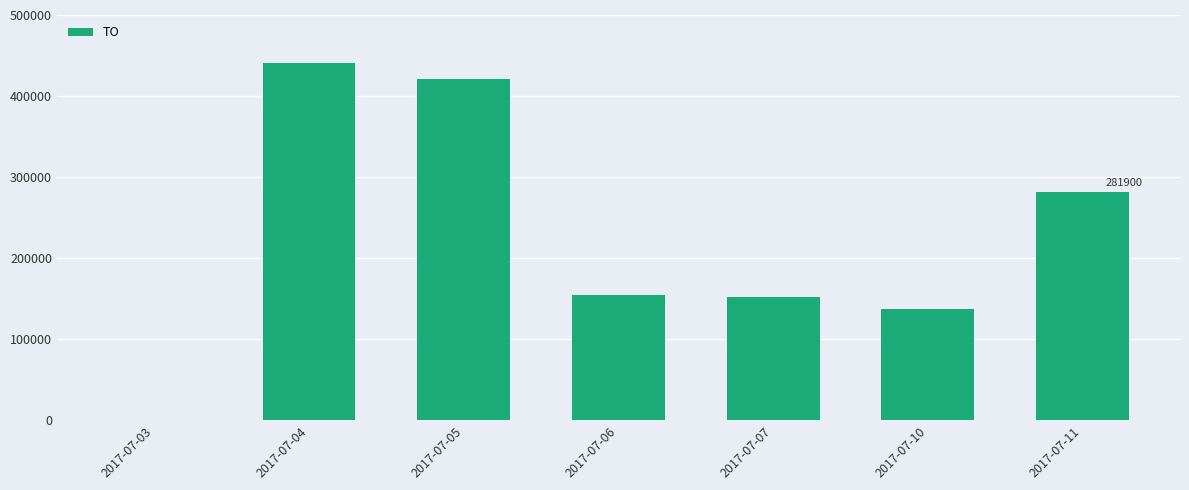

Reading right to left, extract all data points from this chart.

281900	137000	152180	154290	421400	441000	0